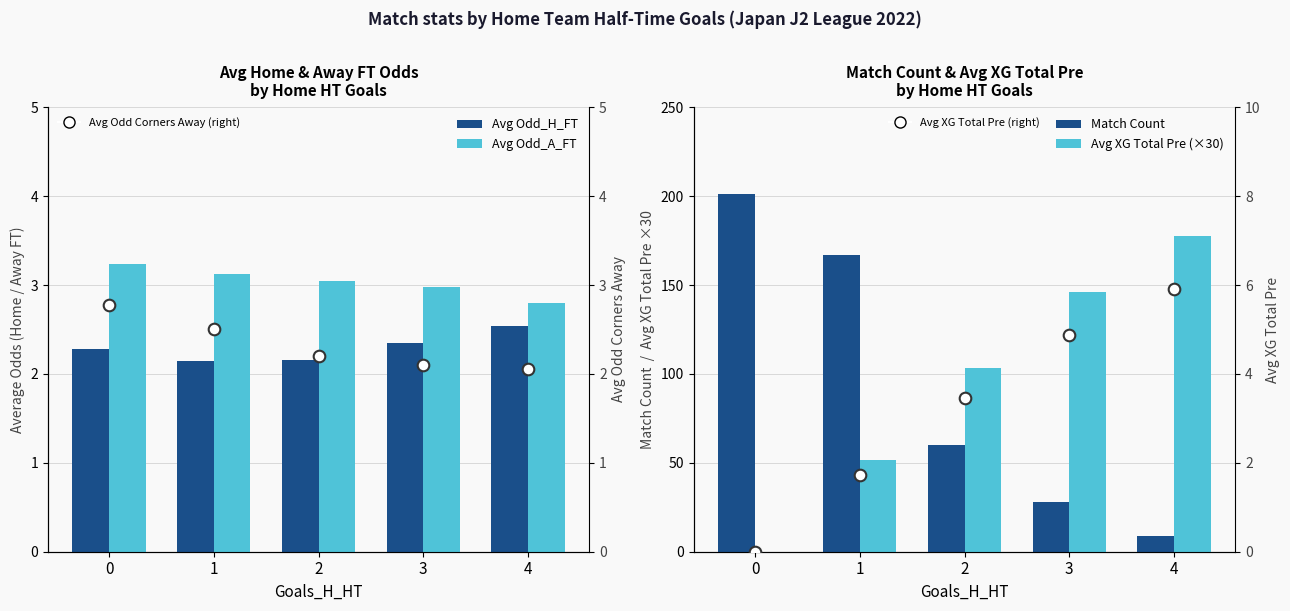

Which series contains the highest Y value?

Match Count